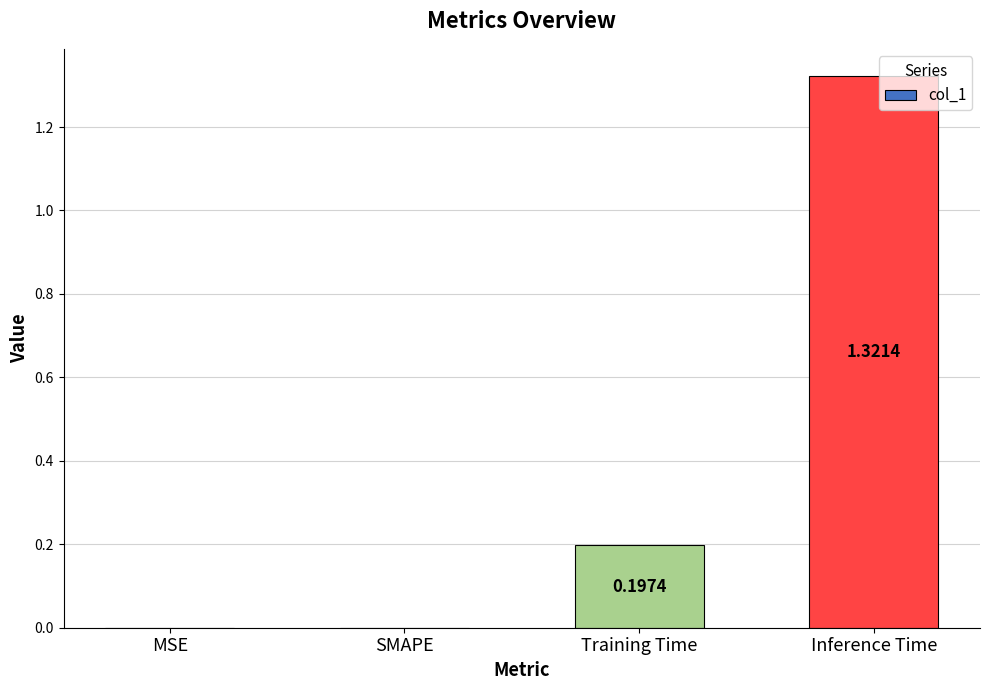

The chart shows a value of 0.0 at SMAPE. True or false?

True